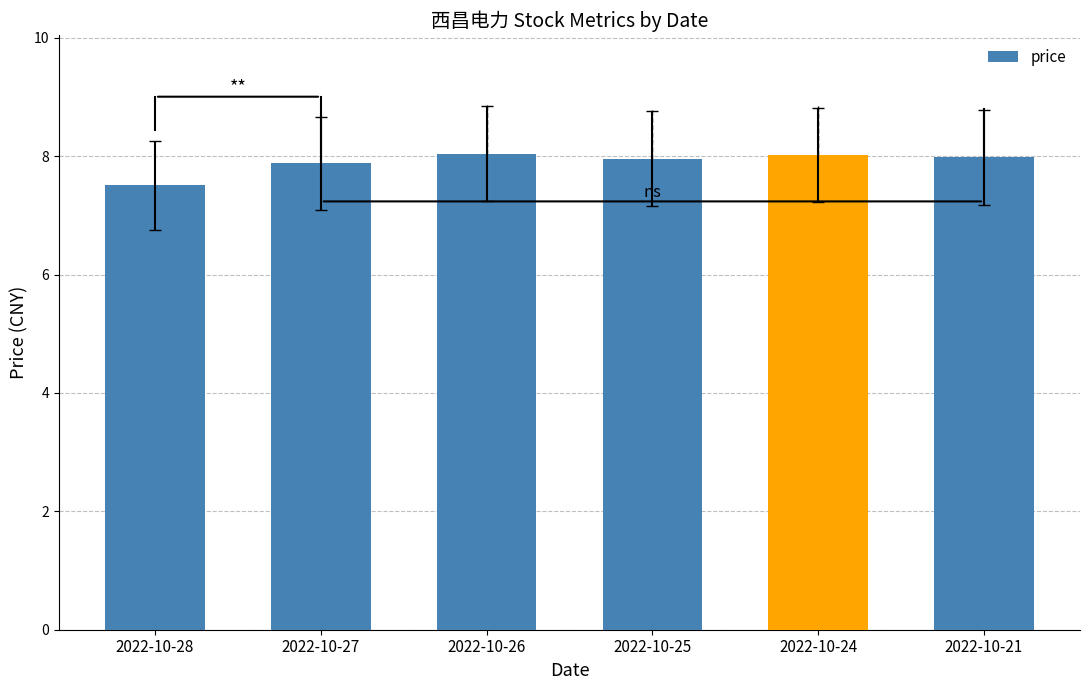

What is the approximate value at 2022-10-28?

7.5